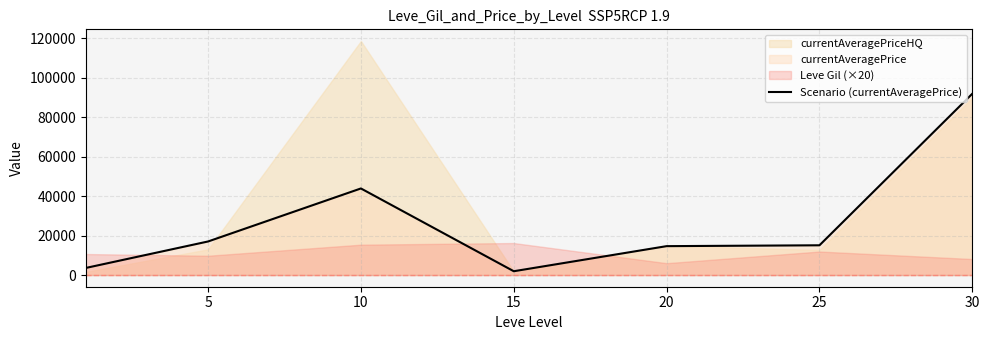

What is the value of the 7th point from the left?

91821.2